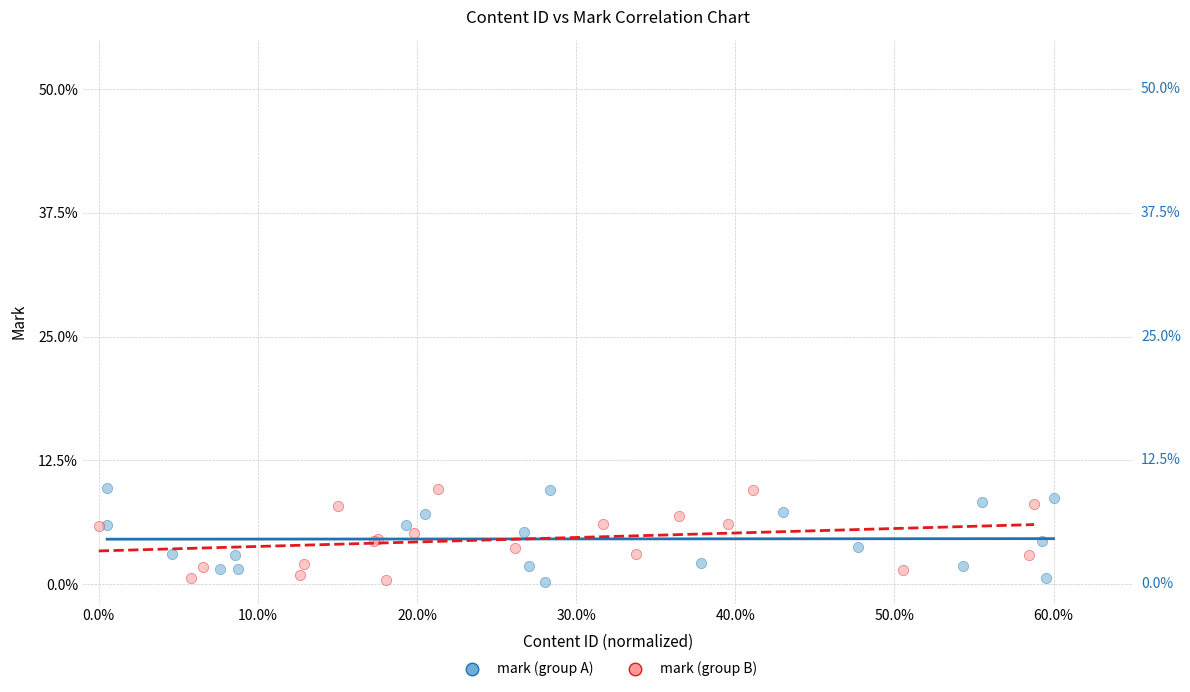

What are all the series names shown in the legend?

mark (group A), mark (group B)